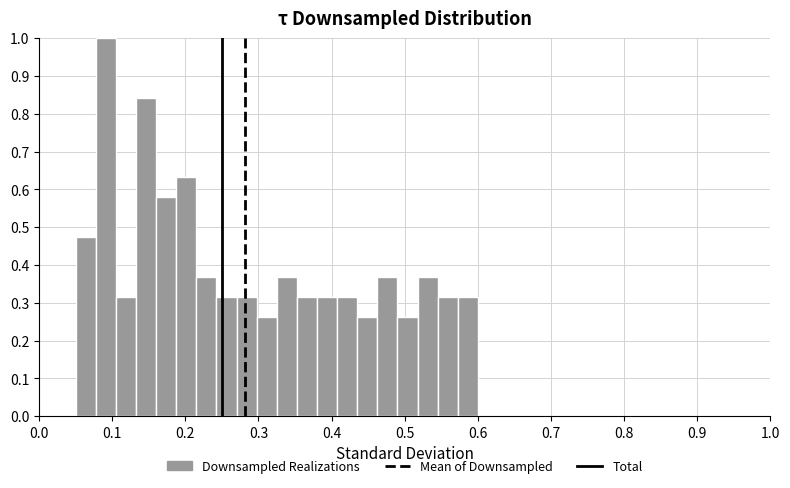

Read against the x-axis, roughly where is the centre of the tallest bar?

0.09